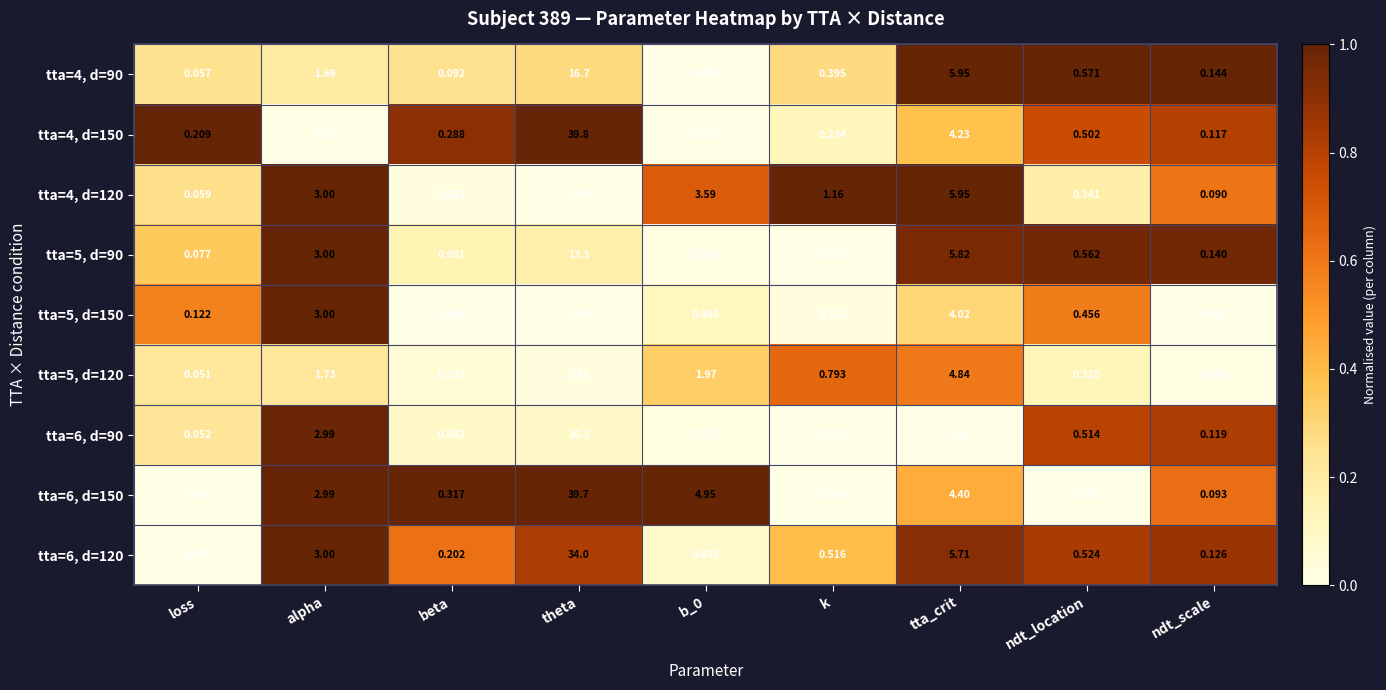

Which category has the lowest value in the tta=4, d=90 series?

loss